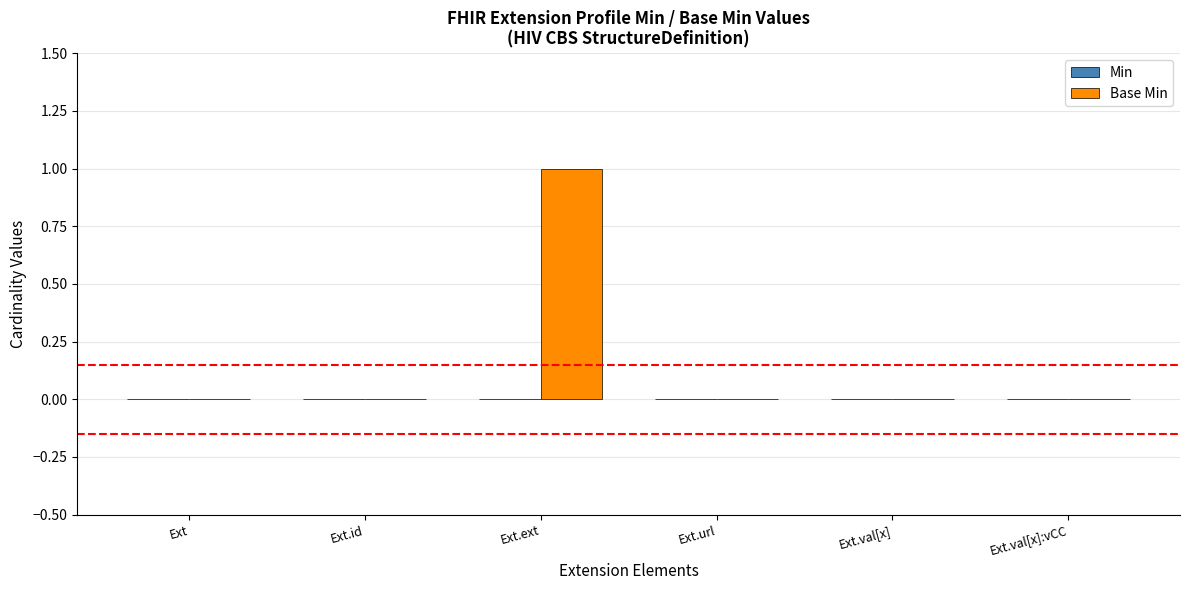

Which category has the highest value across all series?

Ext.ext